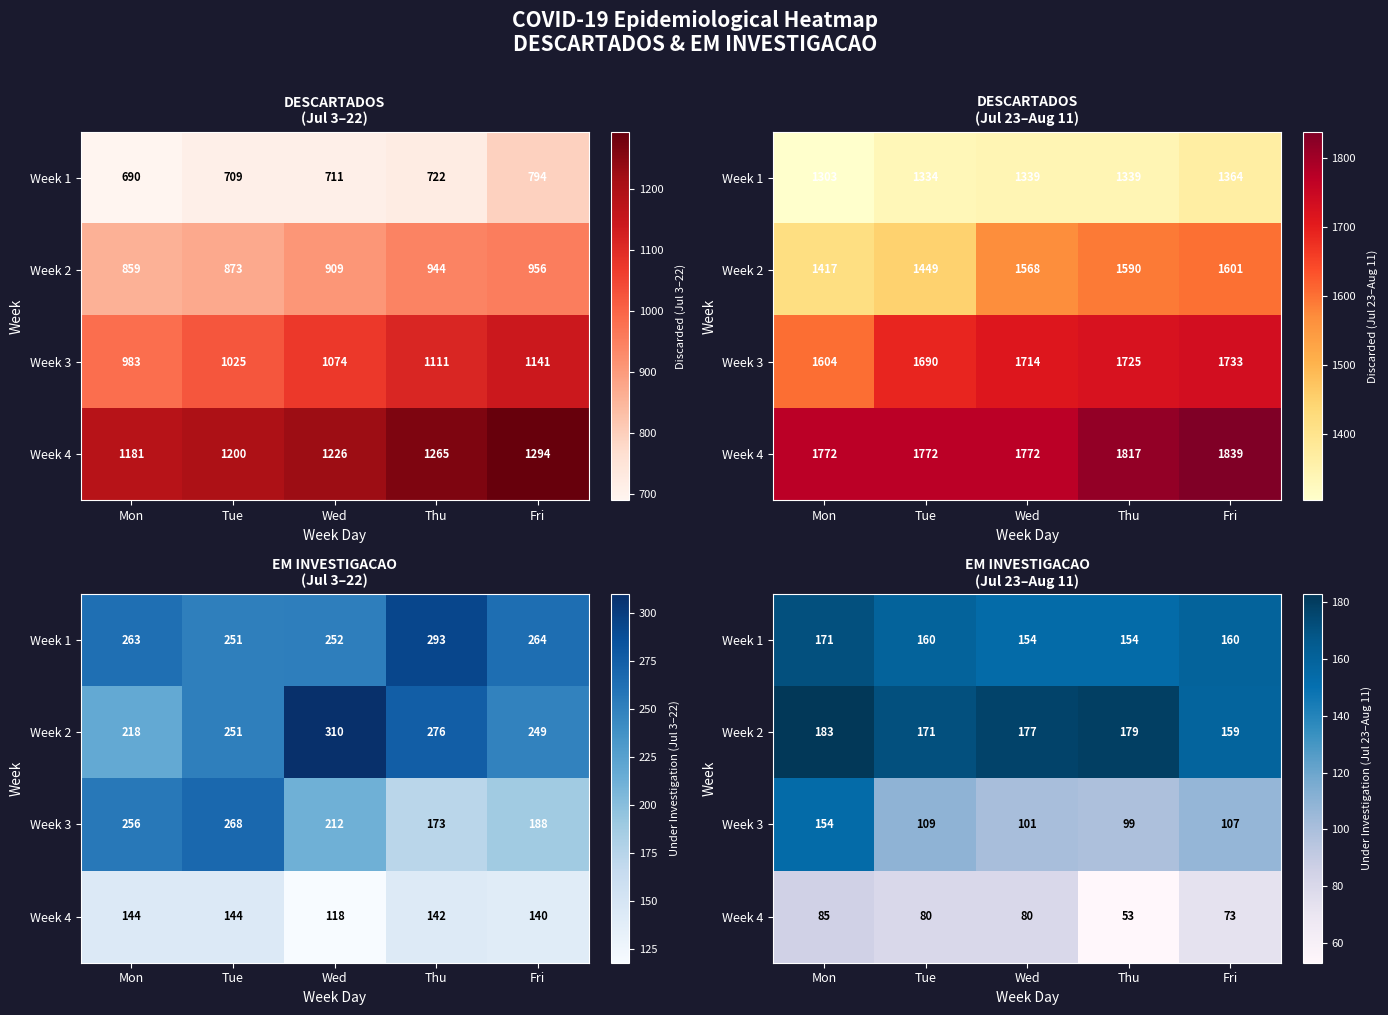

What is the sum of the Week 3 values at Tue and Wed?

210